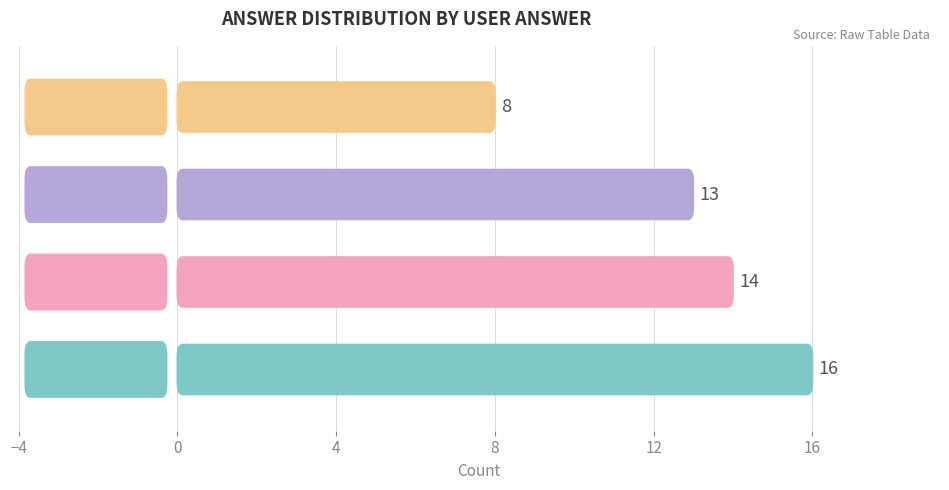

Reading right to left, what are all the values shown in this chart?

8	13	14	16